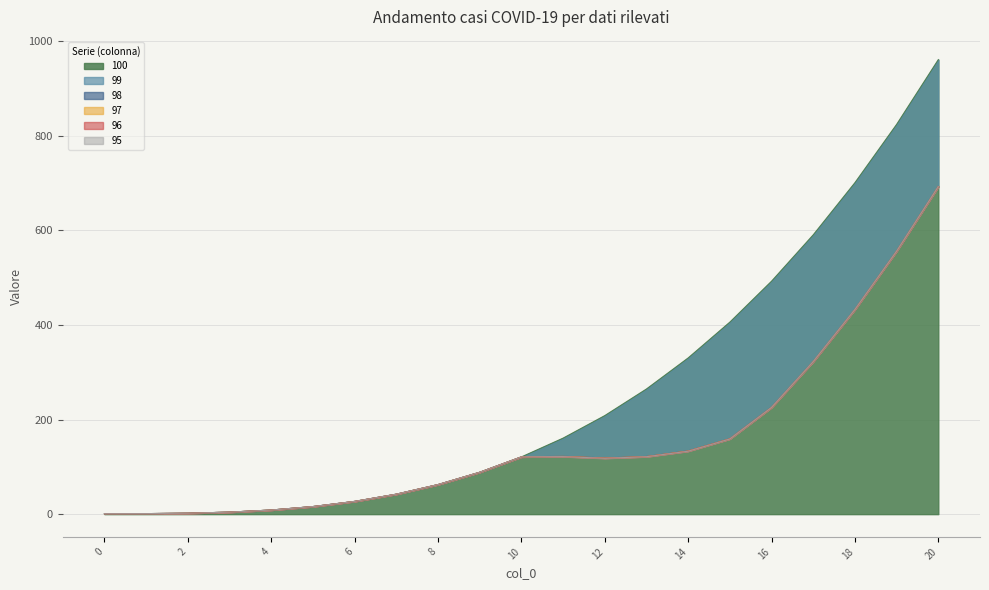

The 99 series shows 143.9 at 9. True or false?

False